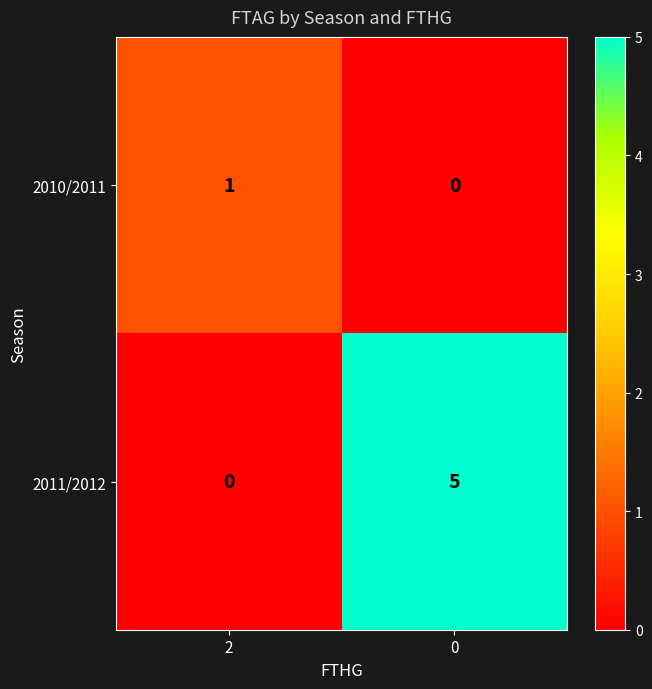

Rank the categories by 2010/2011 value from lowest to highest.

0, 2